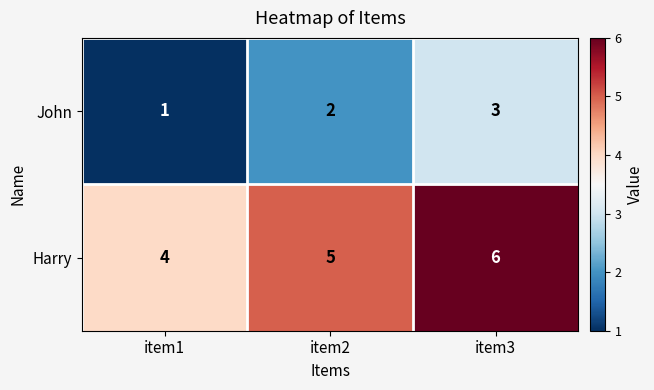

Read the Harry value at item2.

5